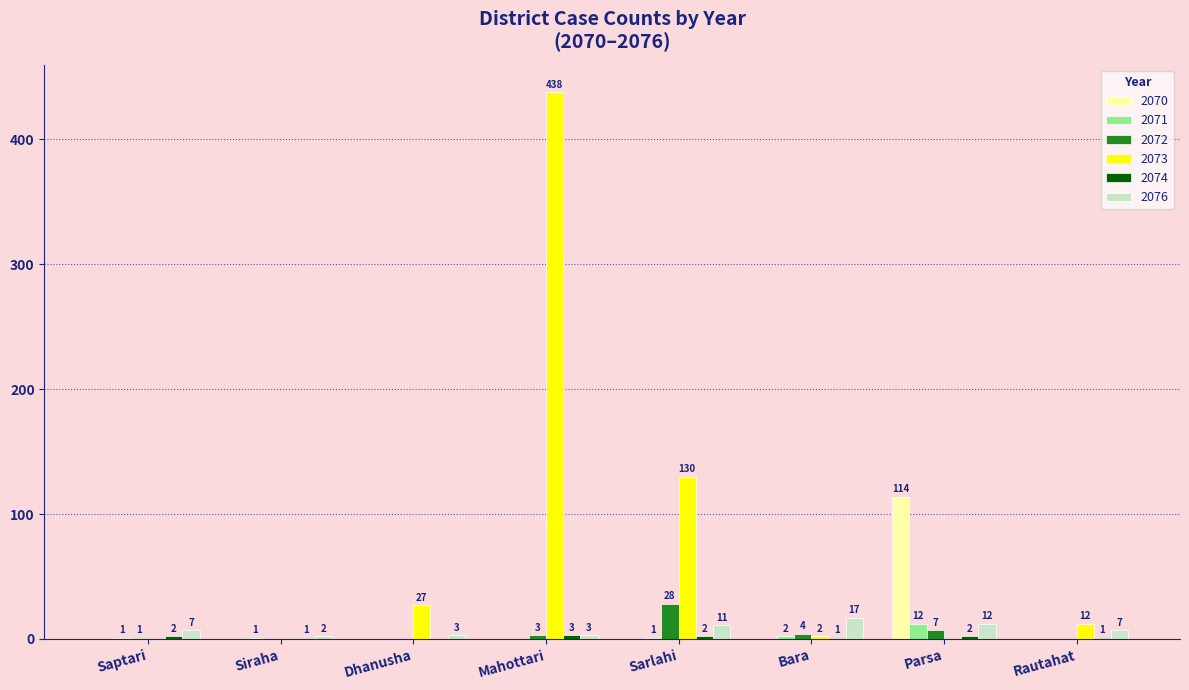

Which label corresponds to the largest value in the chart?

Mahottari